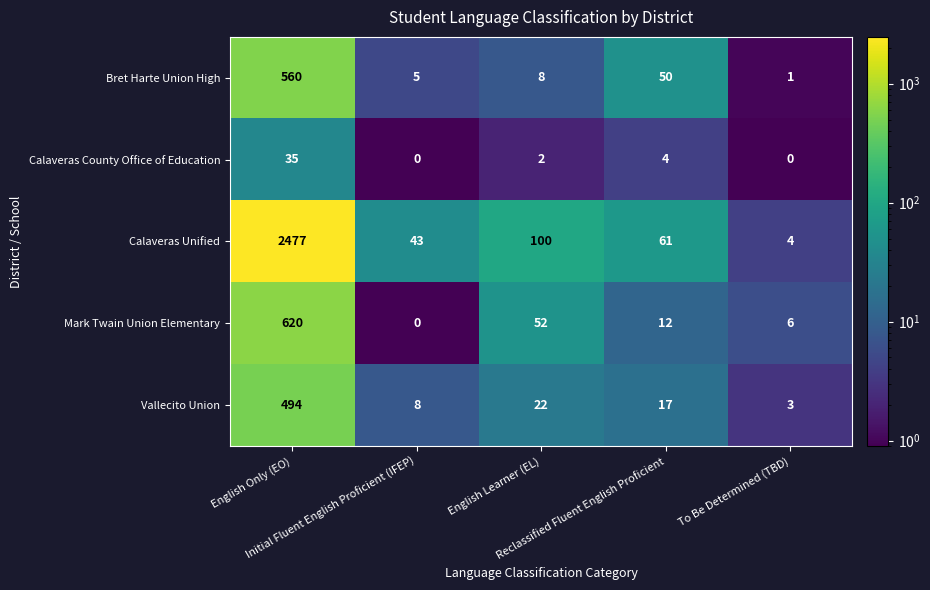

List the series in order of their peak value, highest first.

Calaveras Unified, Mark Twain Union Elementary, Bret Harte Union High, Vallecito Union, Calaveras County Office of Education